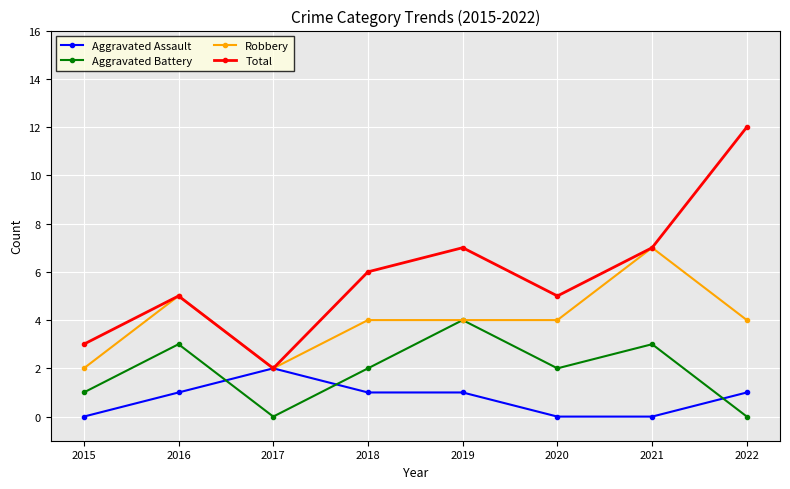

What is the approximate value of Aggravated Assault at 2017?

2